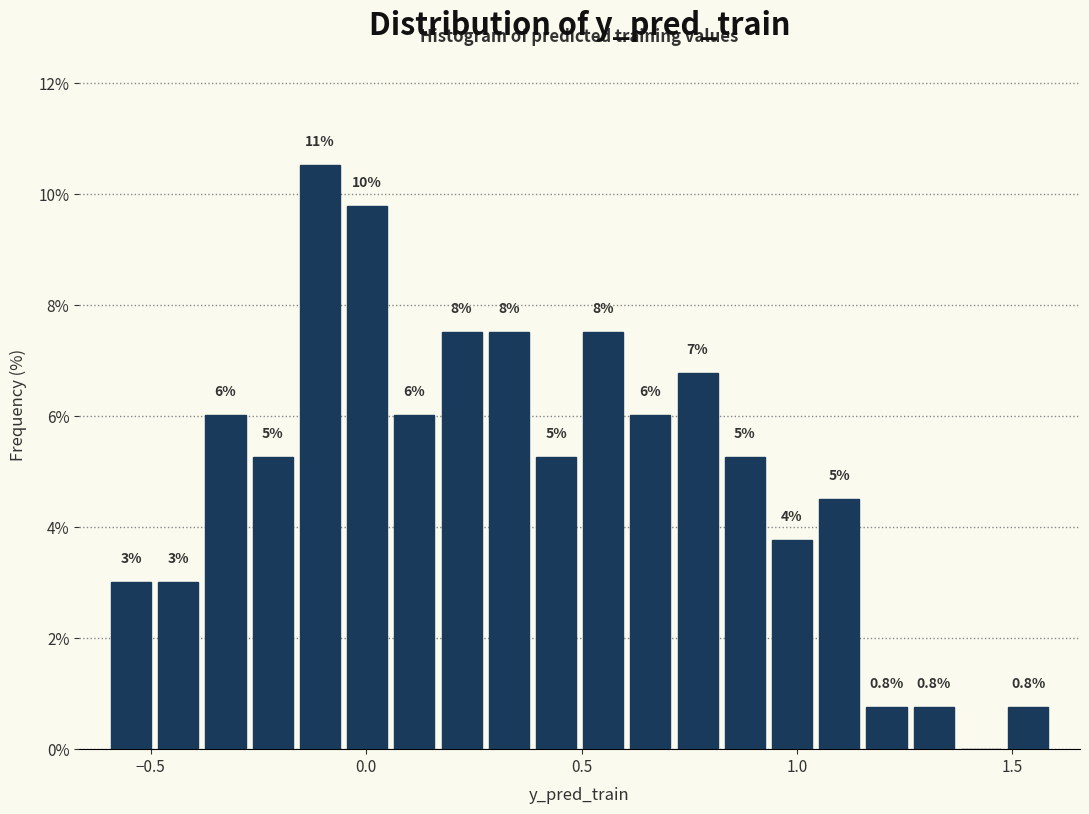

Around what value on the x-axis is the tallest bar? Give the approximate position of its centre, as read against the axis.

-0.10